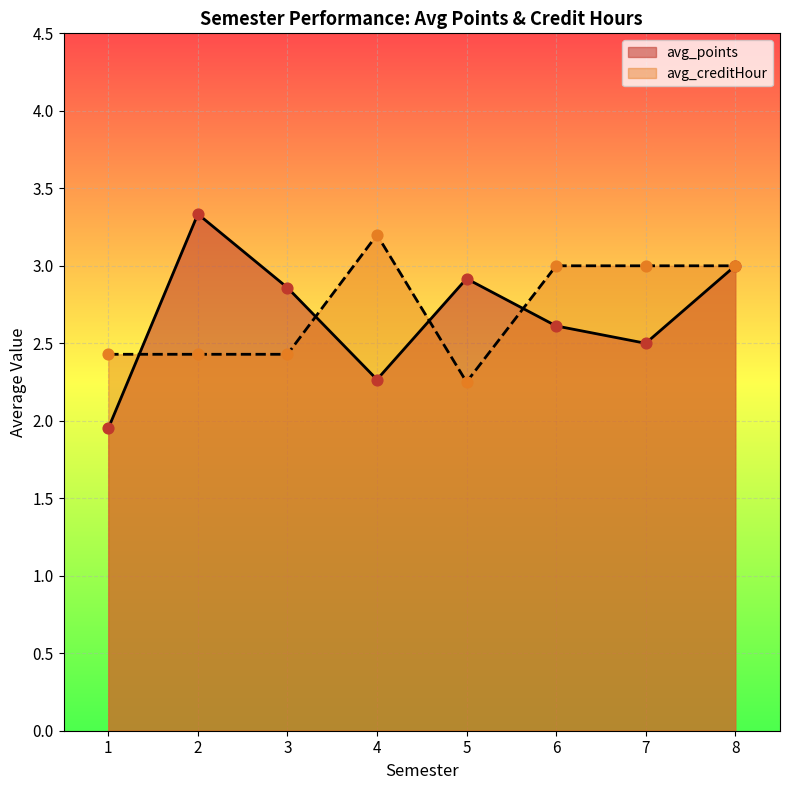

What is the change in value from 5 to 7?

+0.8